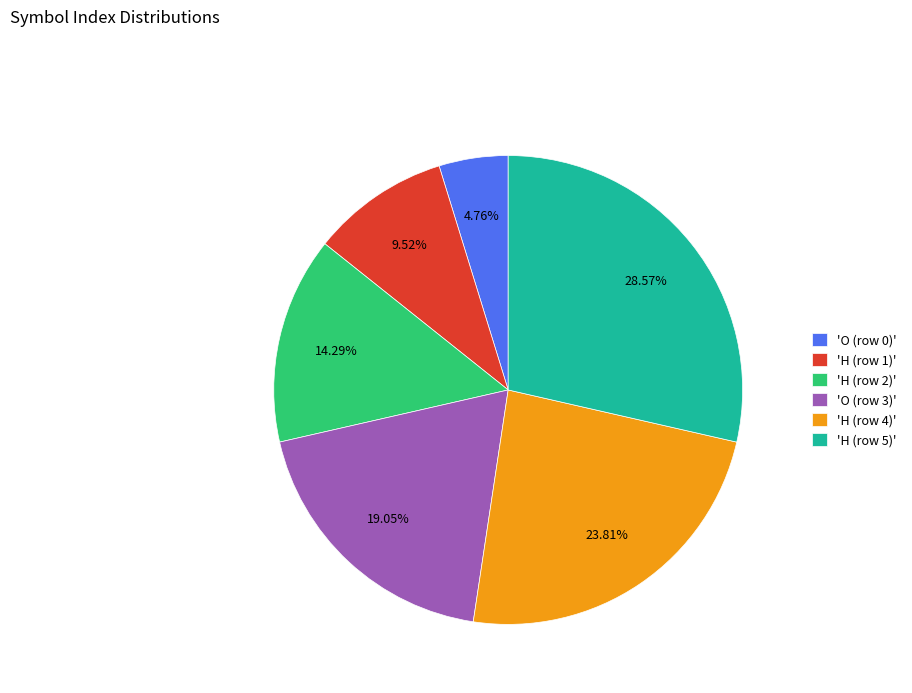

Is there a majority slice in this chart?

No